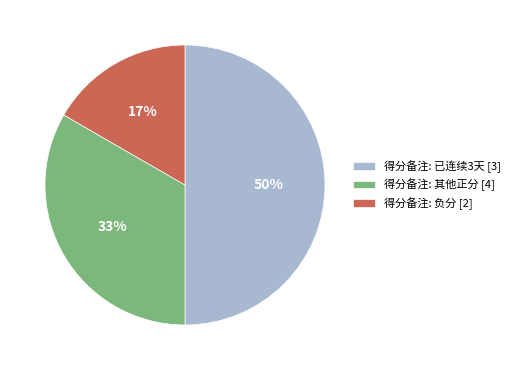

To the nearest percent, what percentage of the pie is 得分备注: 负分 [2]?

17%